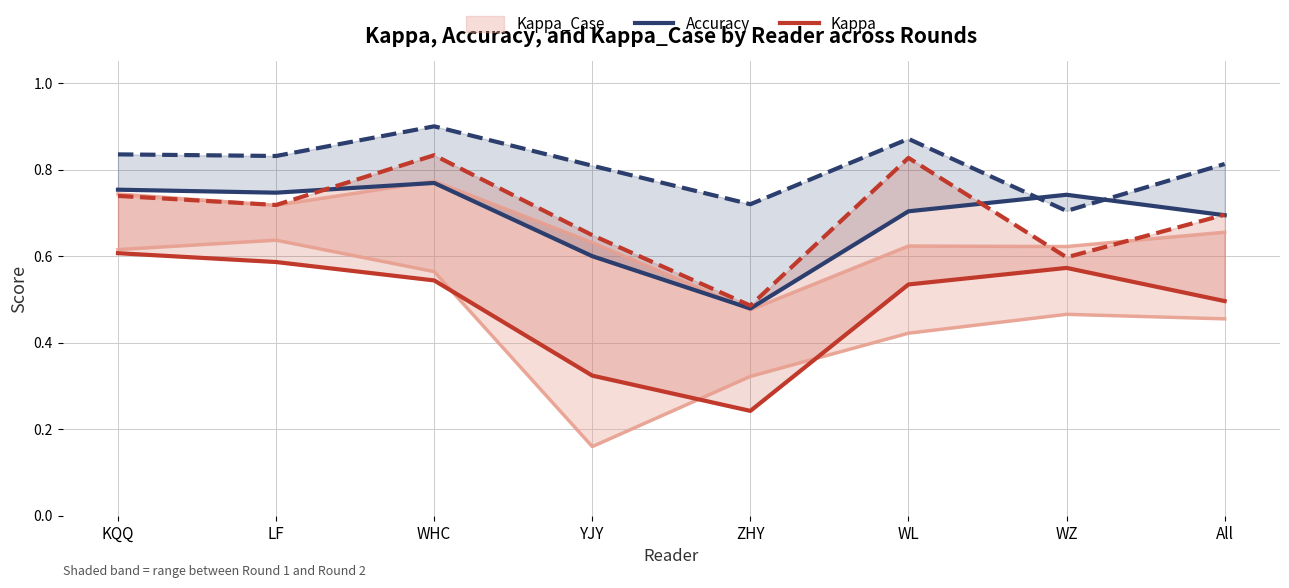

Rank the categories by Kappa value from highest to lowest.

KQQ, LF, WZ, WHC, WL, All, YJY, ZHY